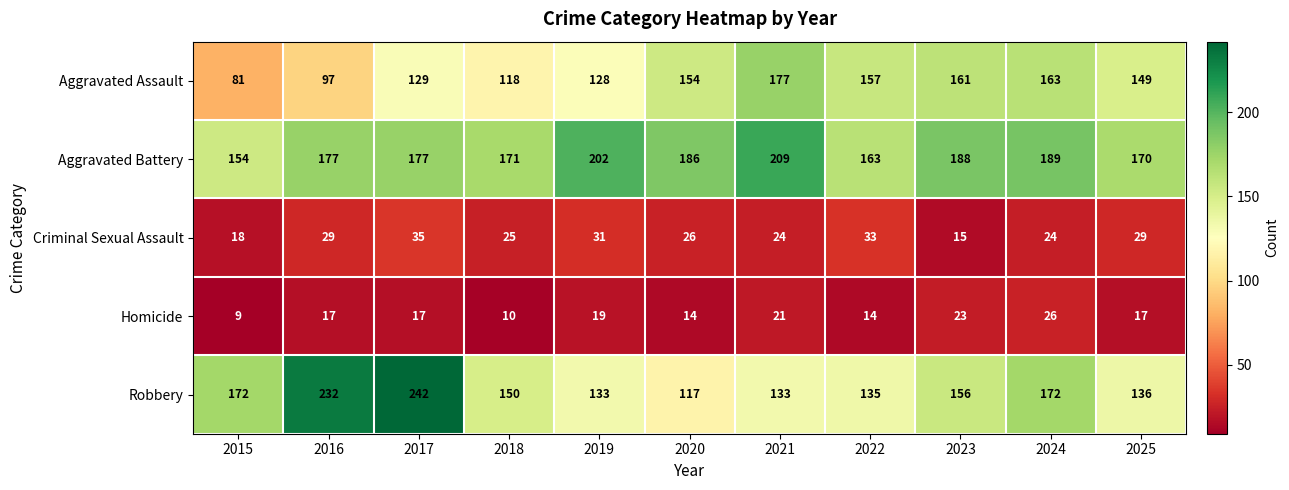

At 2023, list the series in order from smallest to largest.

Criminal Sexual Assault, Homicide, Robbery, Aggravated Assault, Aggravated Battery